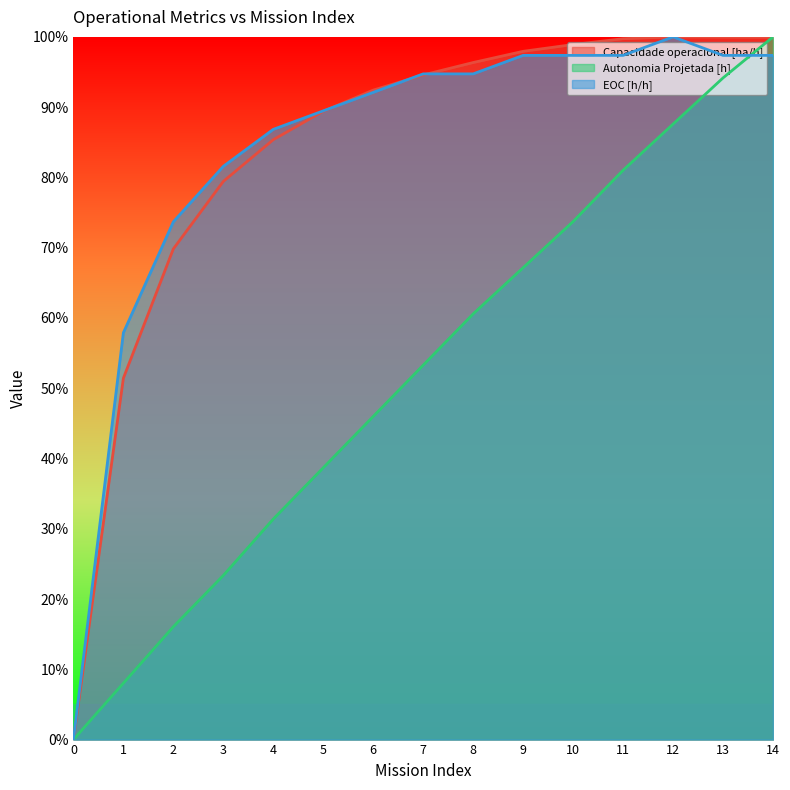

The Autonomia Projetada [h] series shows 0.7 at 10. True or false?

True